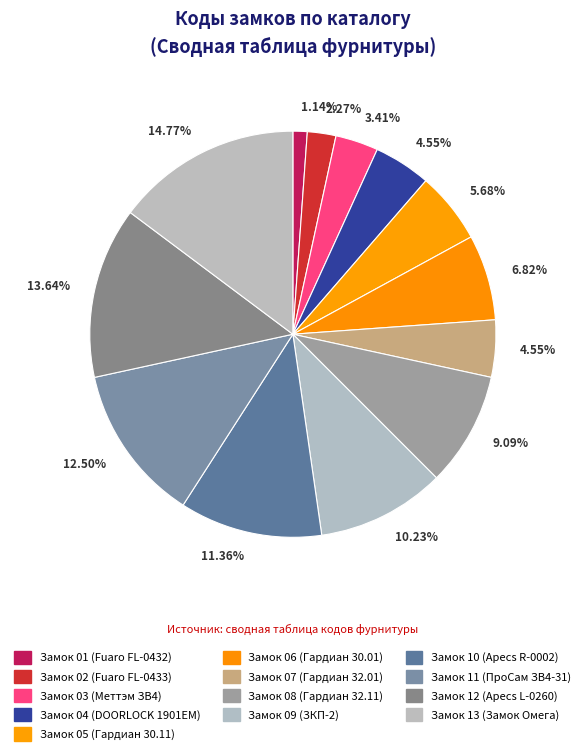

Combined, do Замок 09 (ЗКП-2) and Замок 04 (DOORLOCK 1901EM) account for over 50%?

No